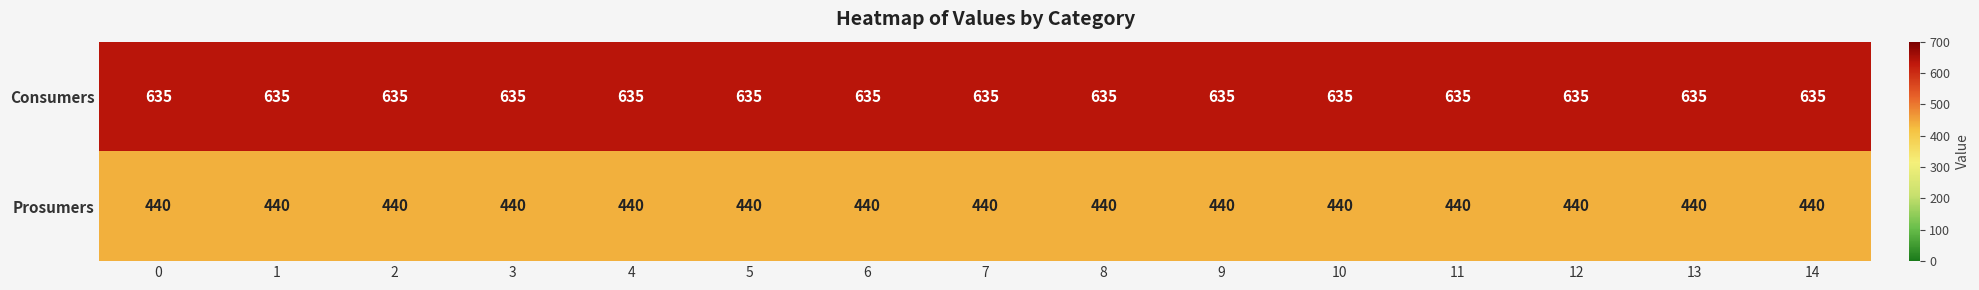

What is the average value of the Consumers series?

635